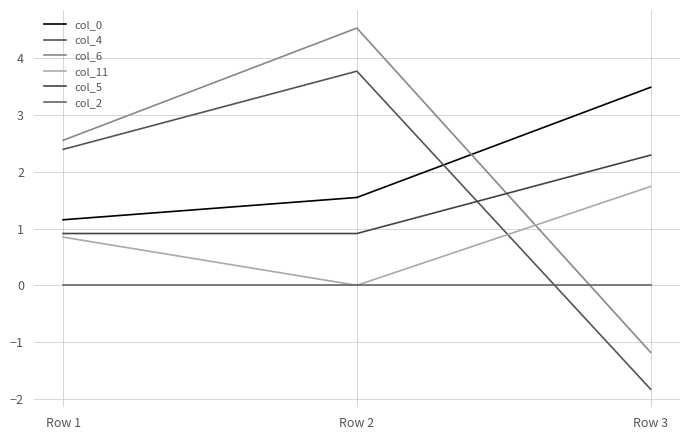

Count the number of data series in this chart.

6